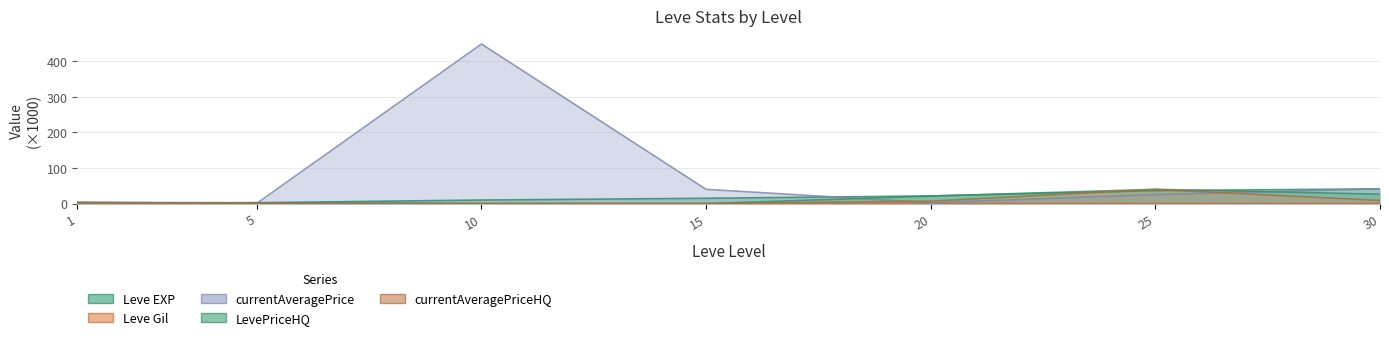

At which label does LevePriceHQ first exceed 3?

1